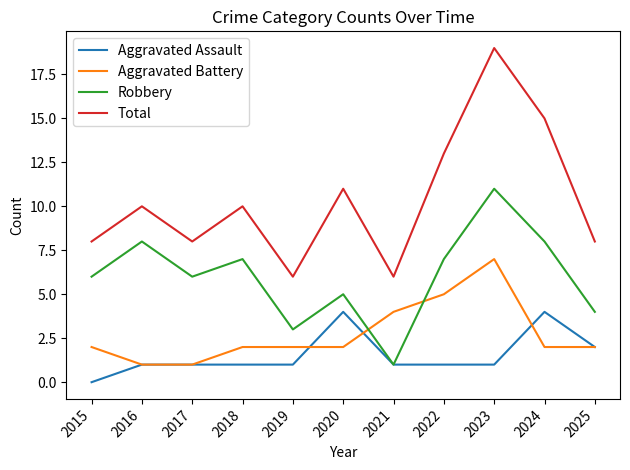

Which series has the largest range (max minus min)?

Total